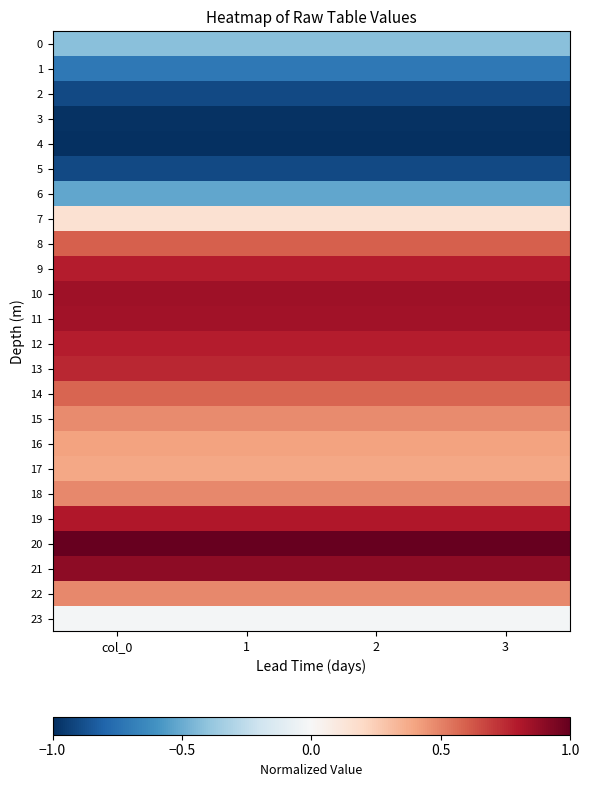

Reading left to right, list all the values displayed in this chart.

0: col_0=-0.4	1=-0.4	2=-0.4	3=-0.4
1: col_0=-0.7	1=-0.7	2=-0.7	3=-0.7
2: col_0=-0.9	1=-0.9	2=-0.9	3=-0.9
3: col_0=-1.0	1=-1.0	2=-1.0	3=-1.0
4: col_0=-1.0	1=-1.0	2=-1.0	3=-1.0
5: col_0=-0.9	1=-0.9	2=-0.9	3=-0.9
6: col_0=-0.5	1=-0.5	2=-0.5	3=-0.5
7: col_0=0.2	1=0.2	2=0.2	3=0.2
8: col_0=0.6	1=0.6	2=0.6	3=0.6
9: col_0=0.8	1=0.8	2=0.8	3=0.8
10: col_0=0.9	1=0.9	2=0.9	3=0.9
11: col_0=0.8	1=0.8	2=0.8	3=0.8
12: col_0=0.8	1=0.8	2=0.8	3=0.8
13: col_0=0.8	1=0.8	2=0.8	3=0.8
14: col_0=0.6	1=0.6	2=0.6	3=0.6
15: col_0=0.5	1=0.5	2=0.5	3=0.5
16: col_0=0.4	1=0.4	2=0.4	3=0.4
17: col_0=0.4	1=0.4	2=0.4	3=0.4
18: col_0=0.5	1=0.5	2=0.5	3=0.5
19: col_0=0.8	1=0.8	2=0.8	3=0.8
20: col_0=1.0	1=1.0	2=1.0	3=1.0
21: col_0=0.9	1=0.9	2=0.9	3=0.9
22: col_0=0.5	1=0.5	2=0.5	3=0.5
23: col_0=-0.0	1=-0.0	2=-0.0	3=-0.0